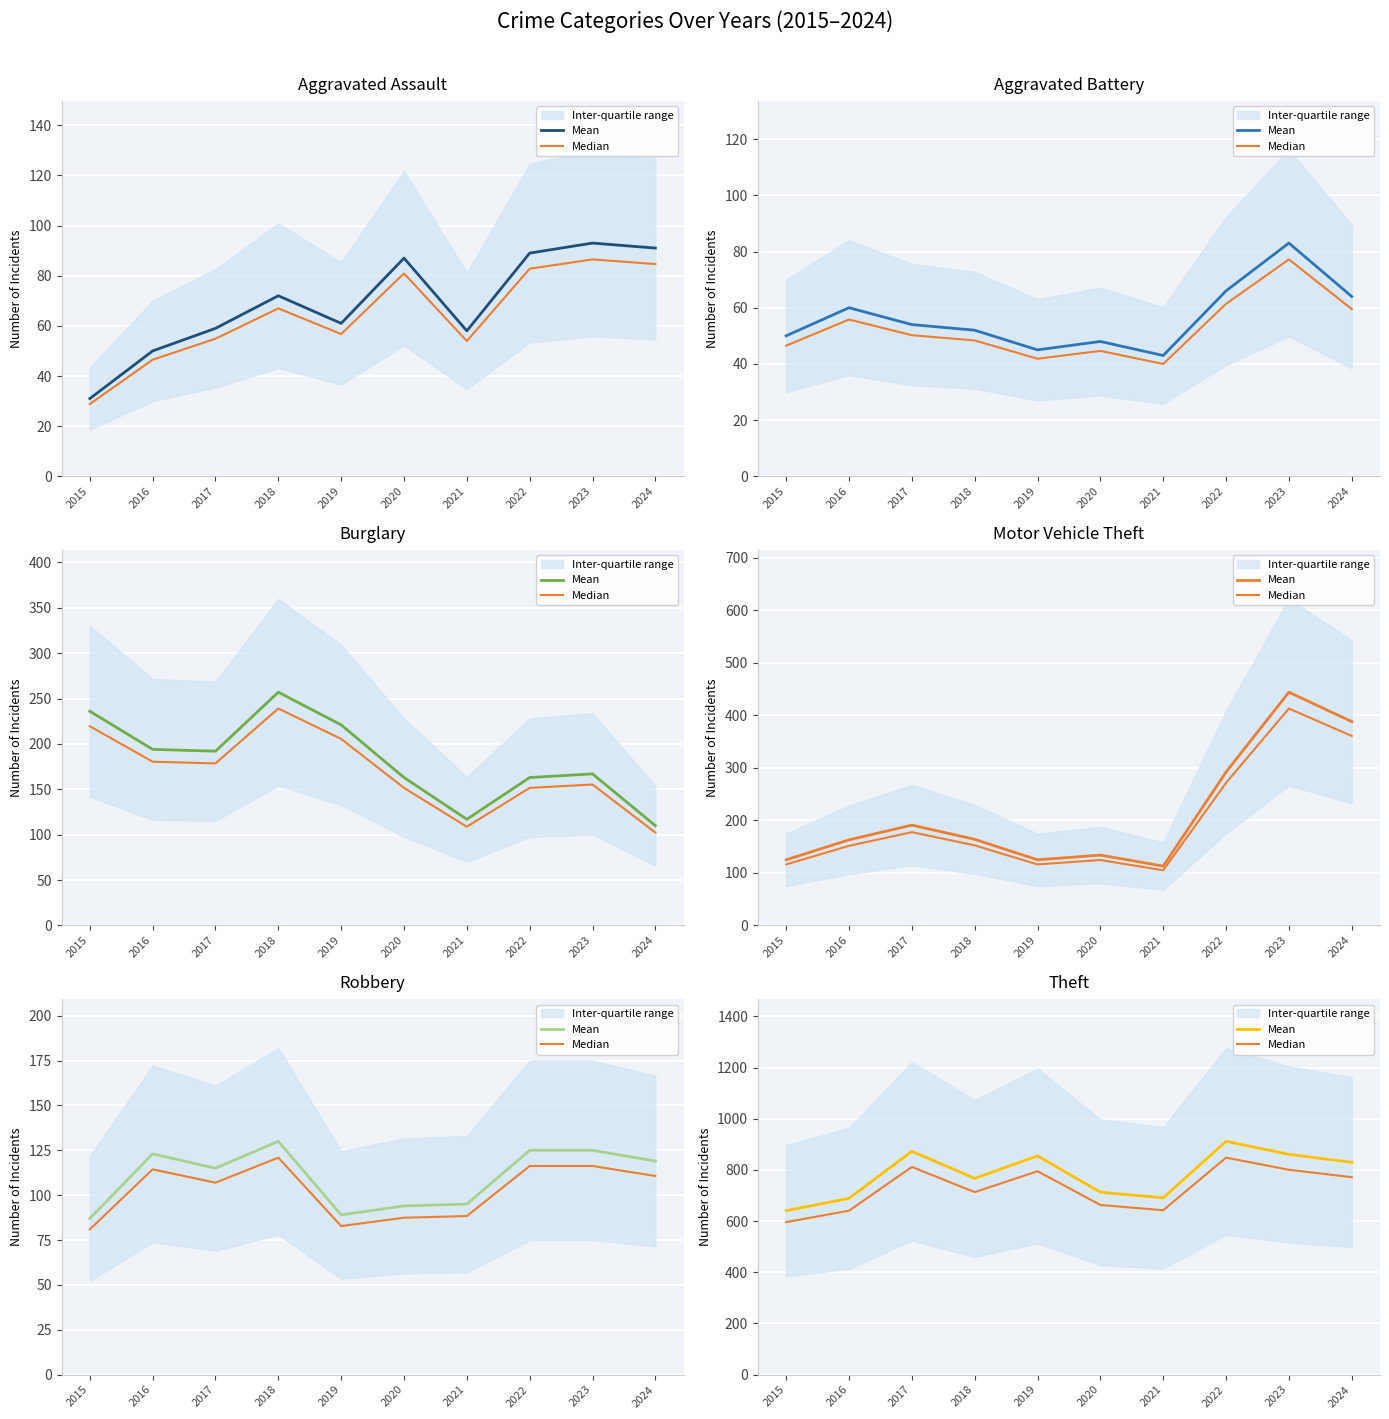

Which series changed the most between 2015 and 2024?

Mean